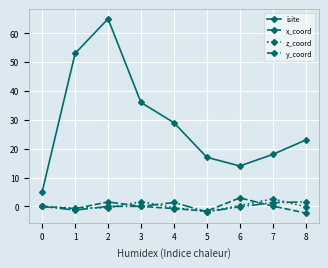

True or false: isite and z_coord intersect in this chart.

False